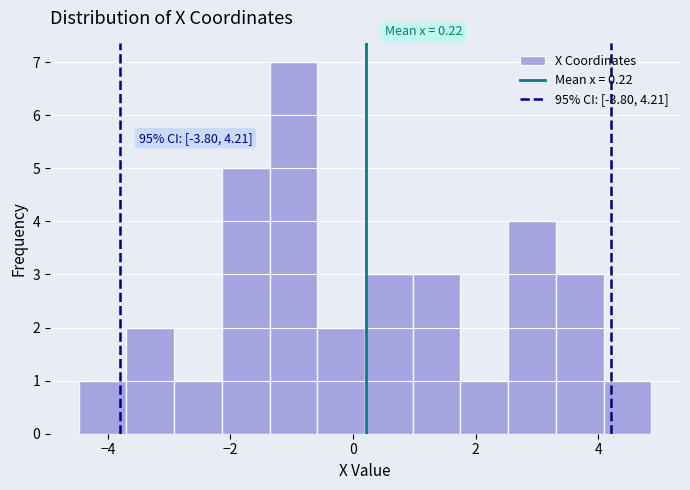

Around what value on the x-axis is the tallest bar? Give the approximate position of its centre, as read against the axis.

-1.0